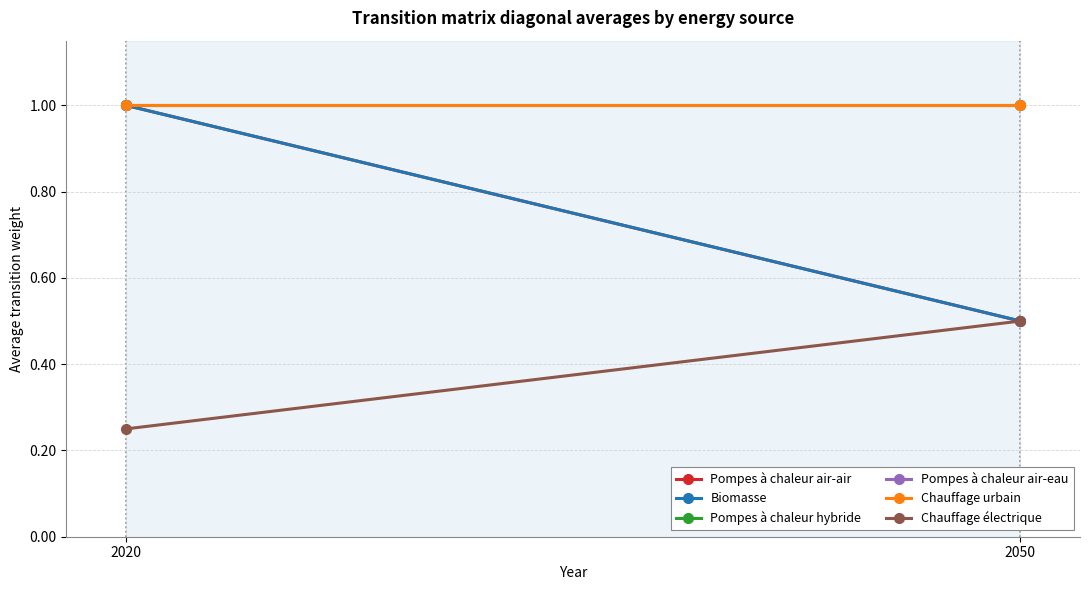

At which label is Biomasse closest to 0?

2050